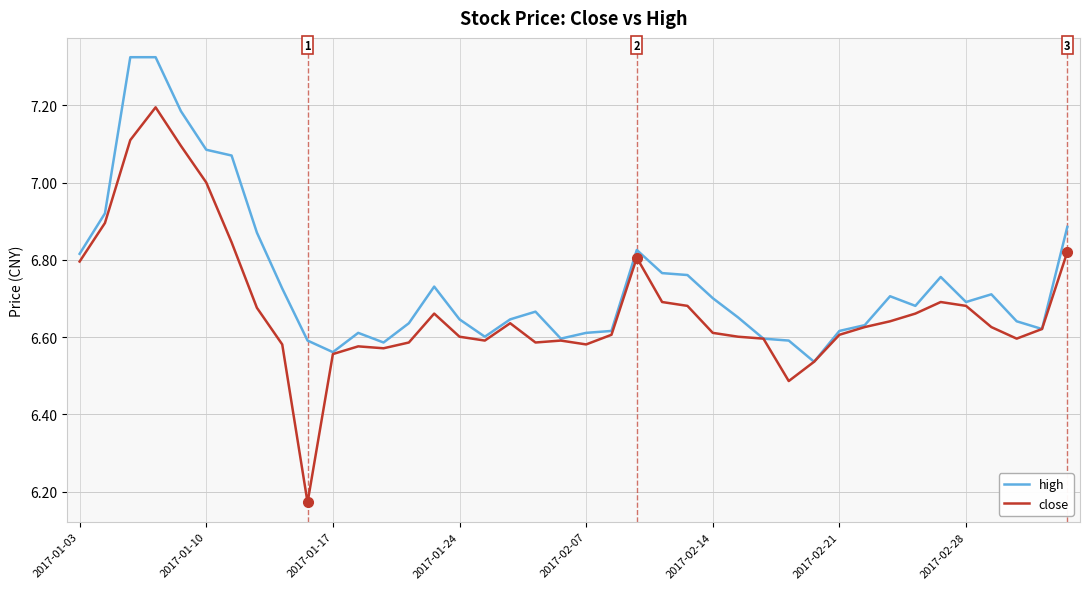

List the series in order of their peak value, highest first.

high, close